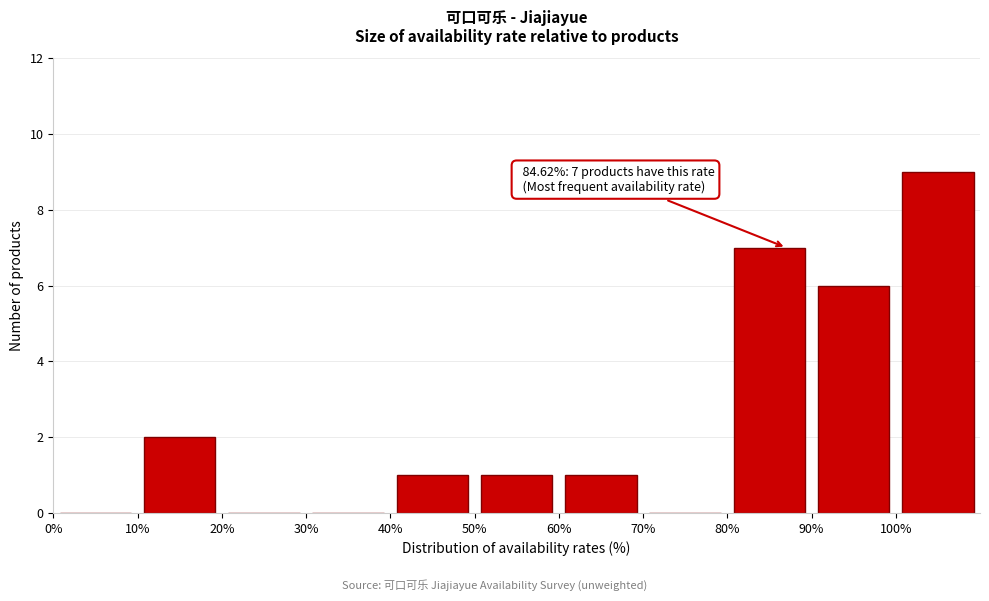

Which range on the x-axis has the tallest bar?

100 to 110